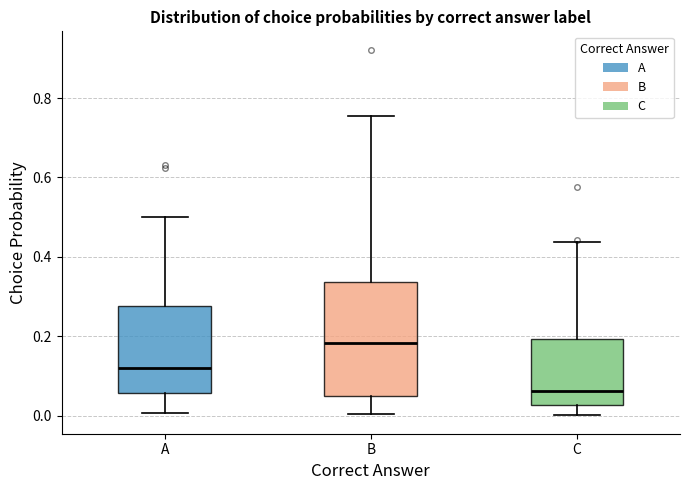

Reading left to right, read every box against the y-axis: the position of its median line, the range the box covers, and the ends of its whiskers. The values are not printed on the chart, so give them approximately, as read against the axis.

A: median 0.12, box 0.06 to 0.28, whiskers 0.00 to 0.50
B: median 0.18, box 0.04 to 0.34, whiskers 0.00 to 0.76
C: median 0.06, box 0.02 to 0.20, whiskers 0.00 to 0.44